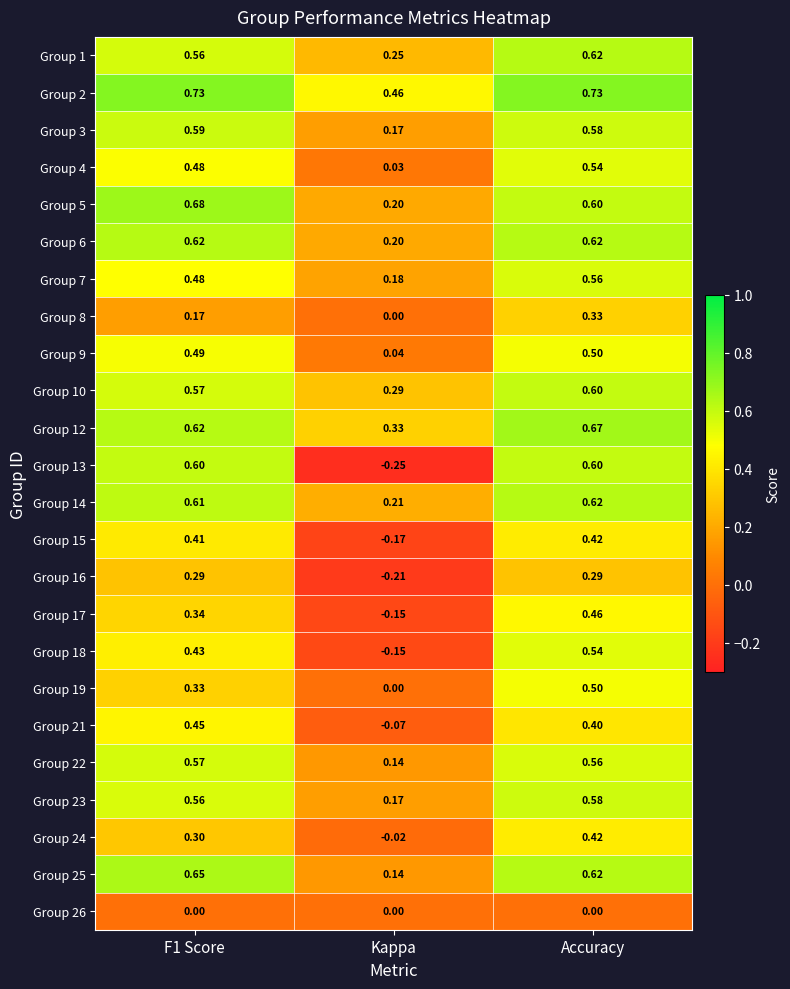

At which label is Group 1 closest to 0?

Kappa